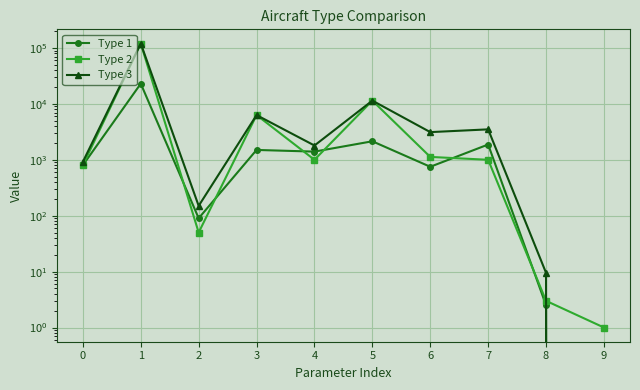

Between which two adjacent categories do Type 2 and Type 1 first intersect?

1 and 2